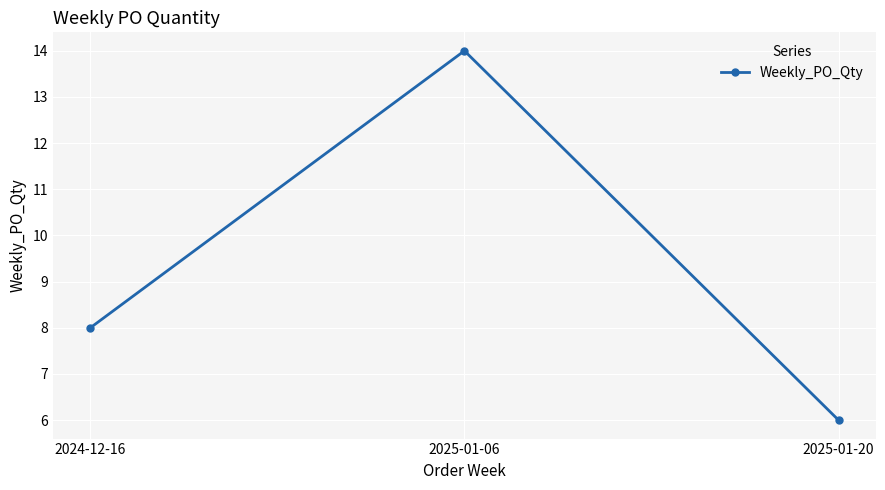

What is the label of the 1st point from the right?

2025-01-20